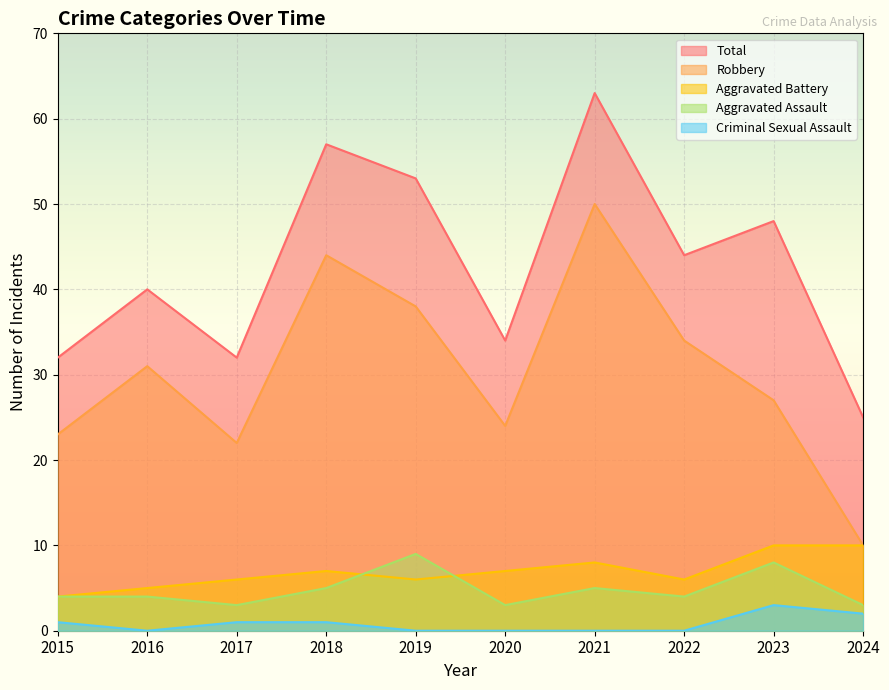

At which label is Robbery closest to 30?

2016